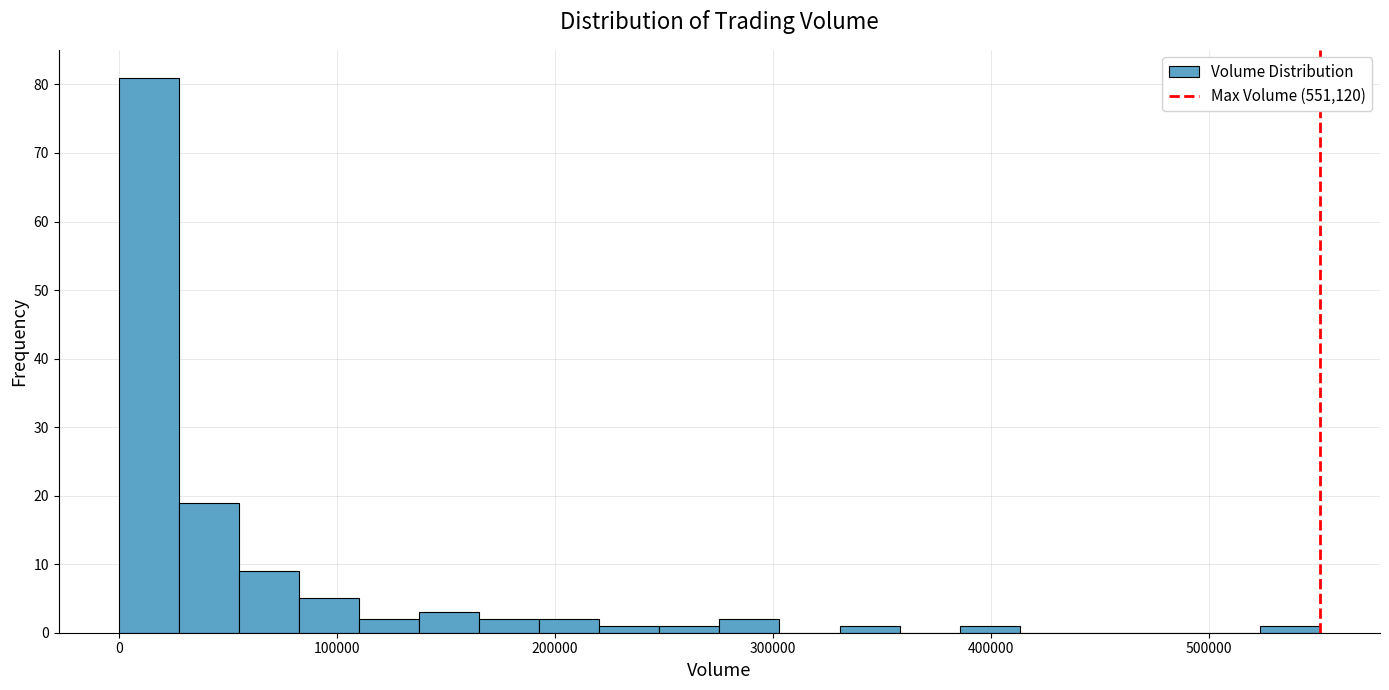

Around what value on the x-axis is the tallest bar? Give the approximate position of its centre, as read against the axis.

10000